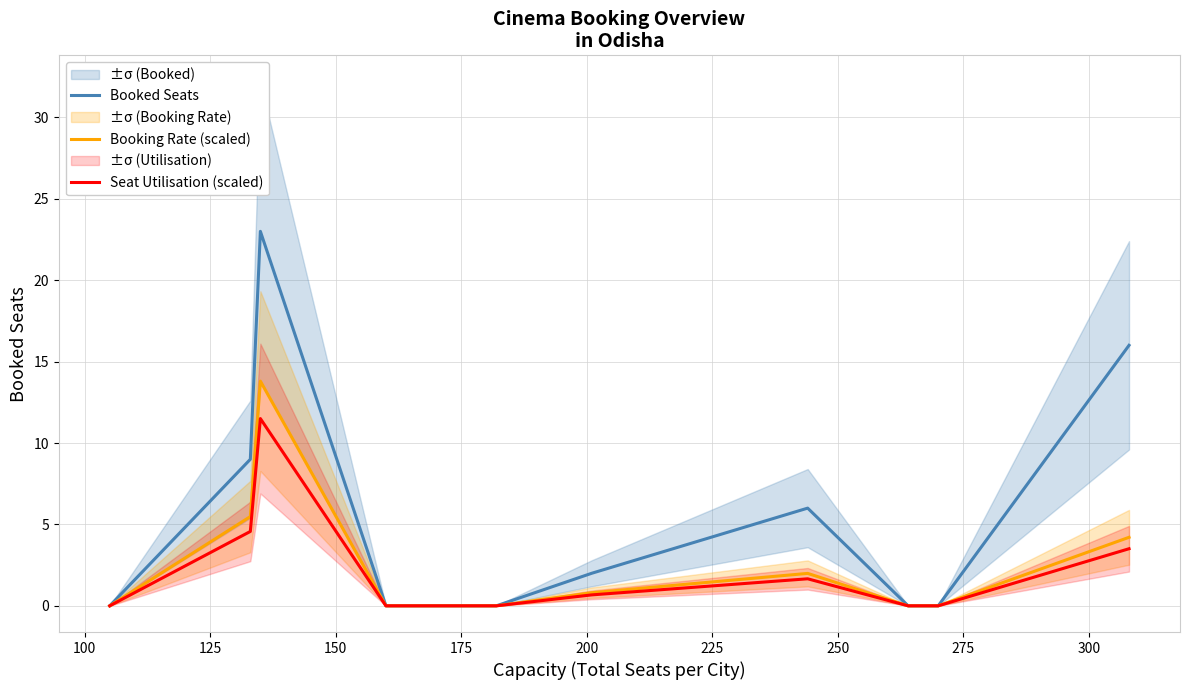

Which series has the largest range (max minus min)?

Booked Seats